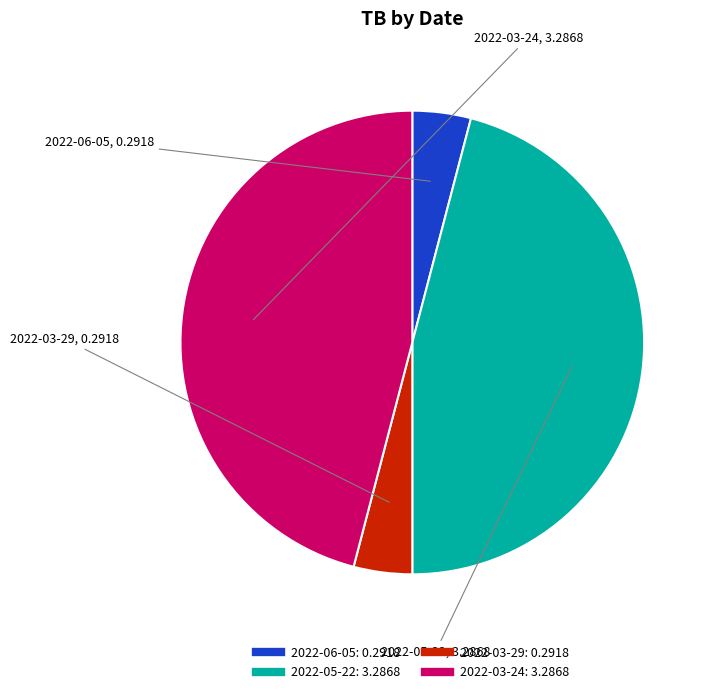

How many segments does this pie chart have?

4